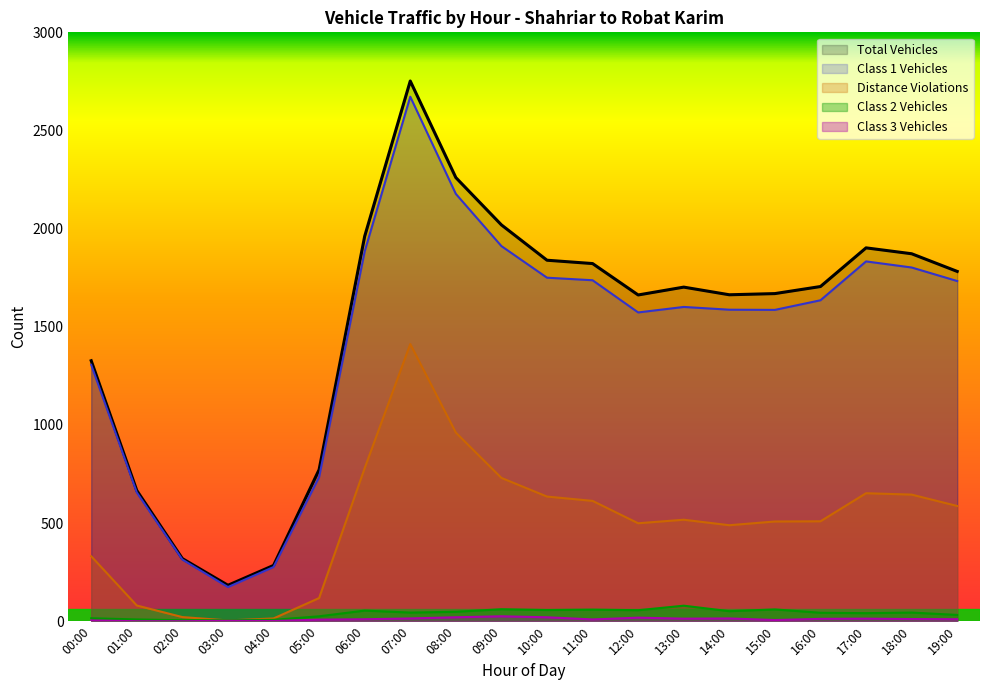

How many values in the Distance Violations series are below 517?

10